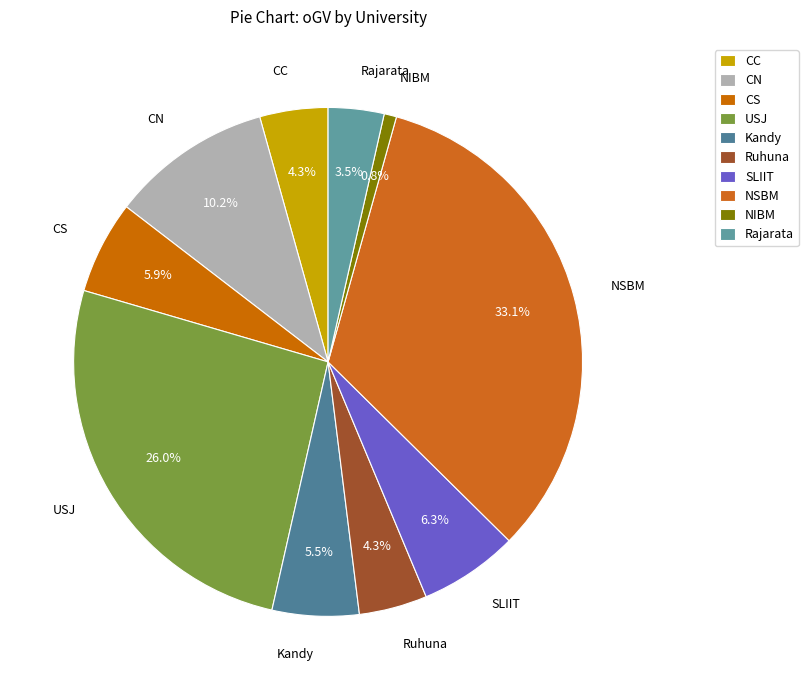

Is Rajarata the majority of the pie?

No